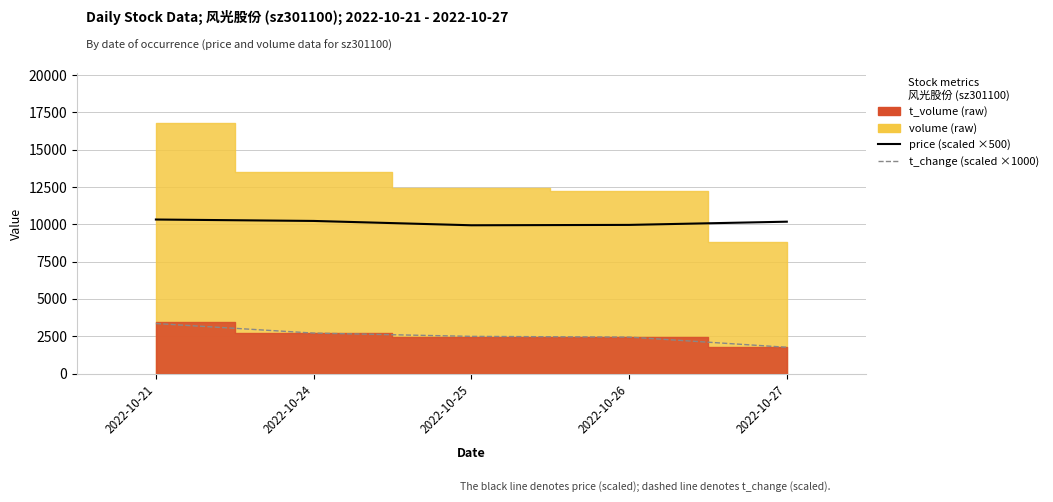

Is the value of t_change (scaled) at 2022-10-24 greater than the value of price (scaled) at 2022-10-24?

No